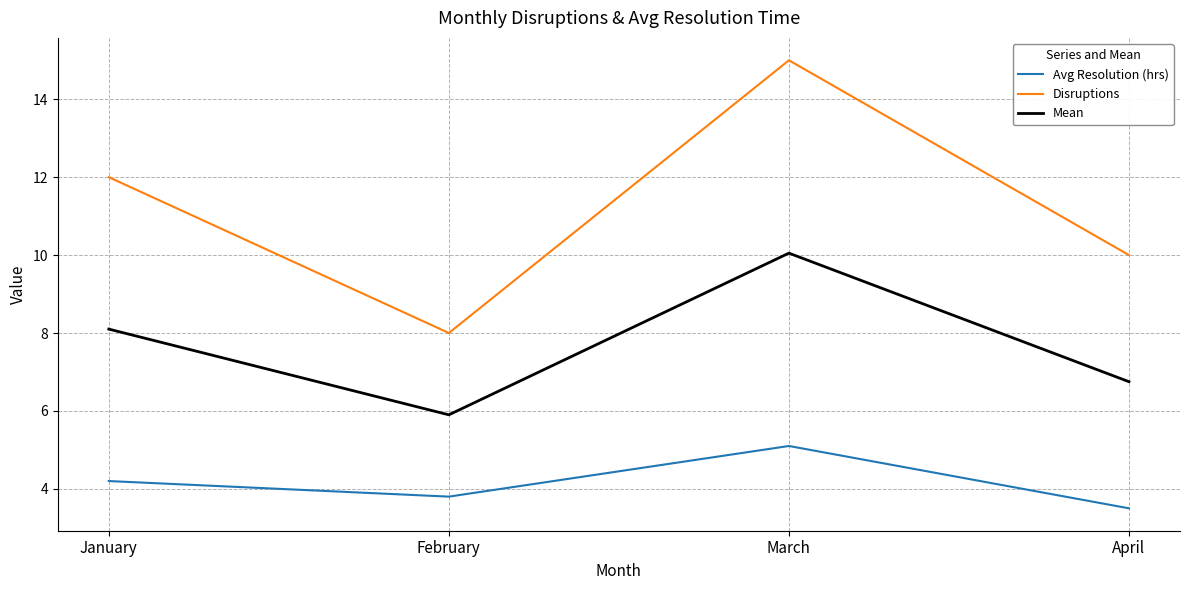

Where is Mean nearest to the value 7?

April